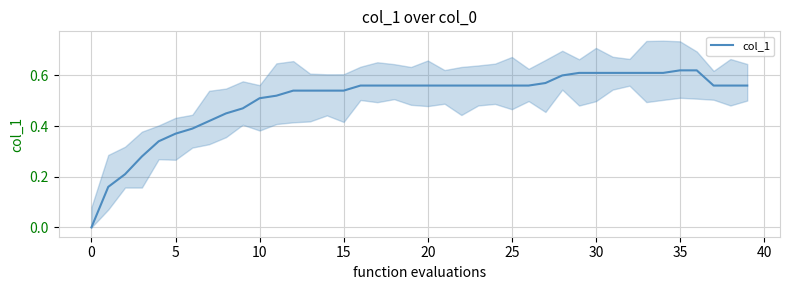

Is it true that the value at 34 is 0.6?

True